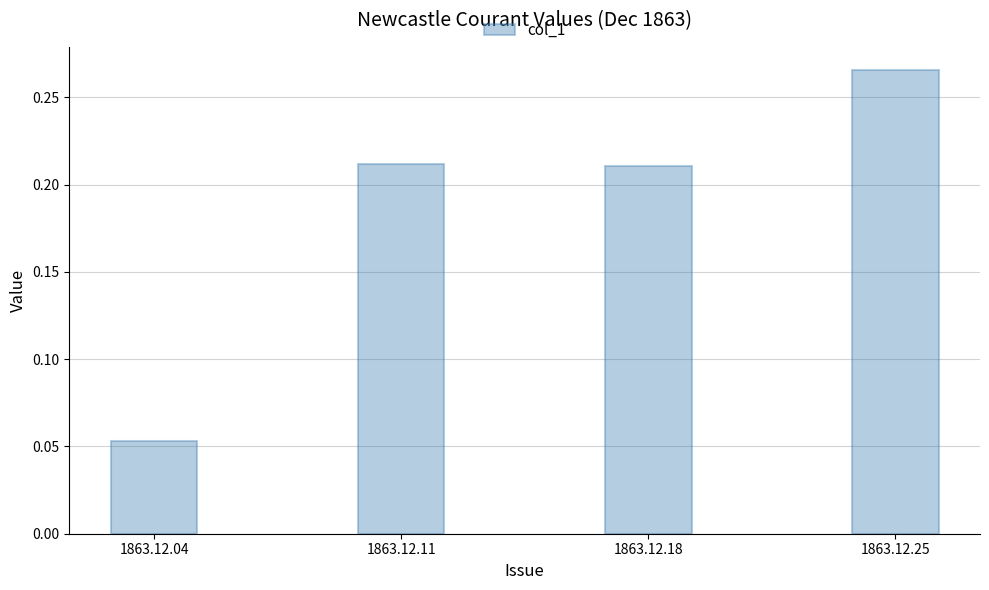

Is it true that the value at 1863.12.11 is 0.1?

False